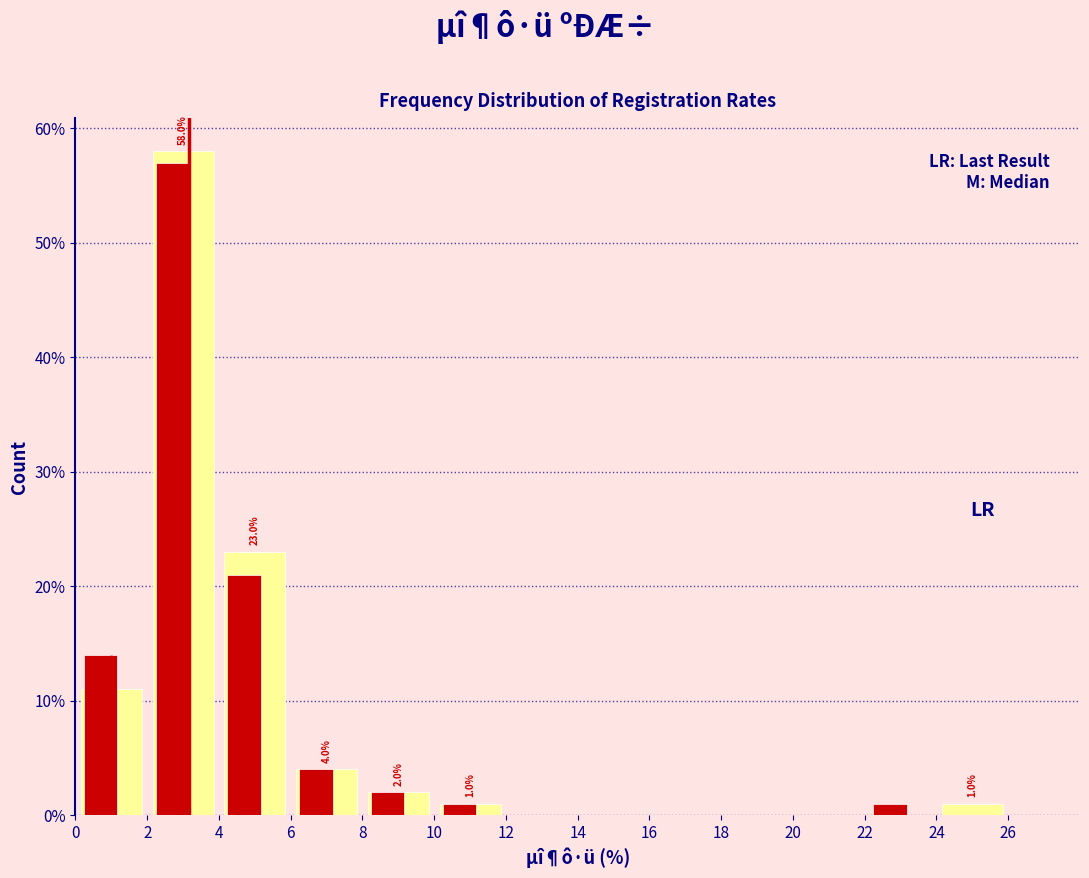

What is the maximum value shown in the chart?

58.0